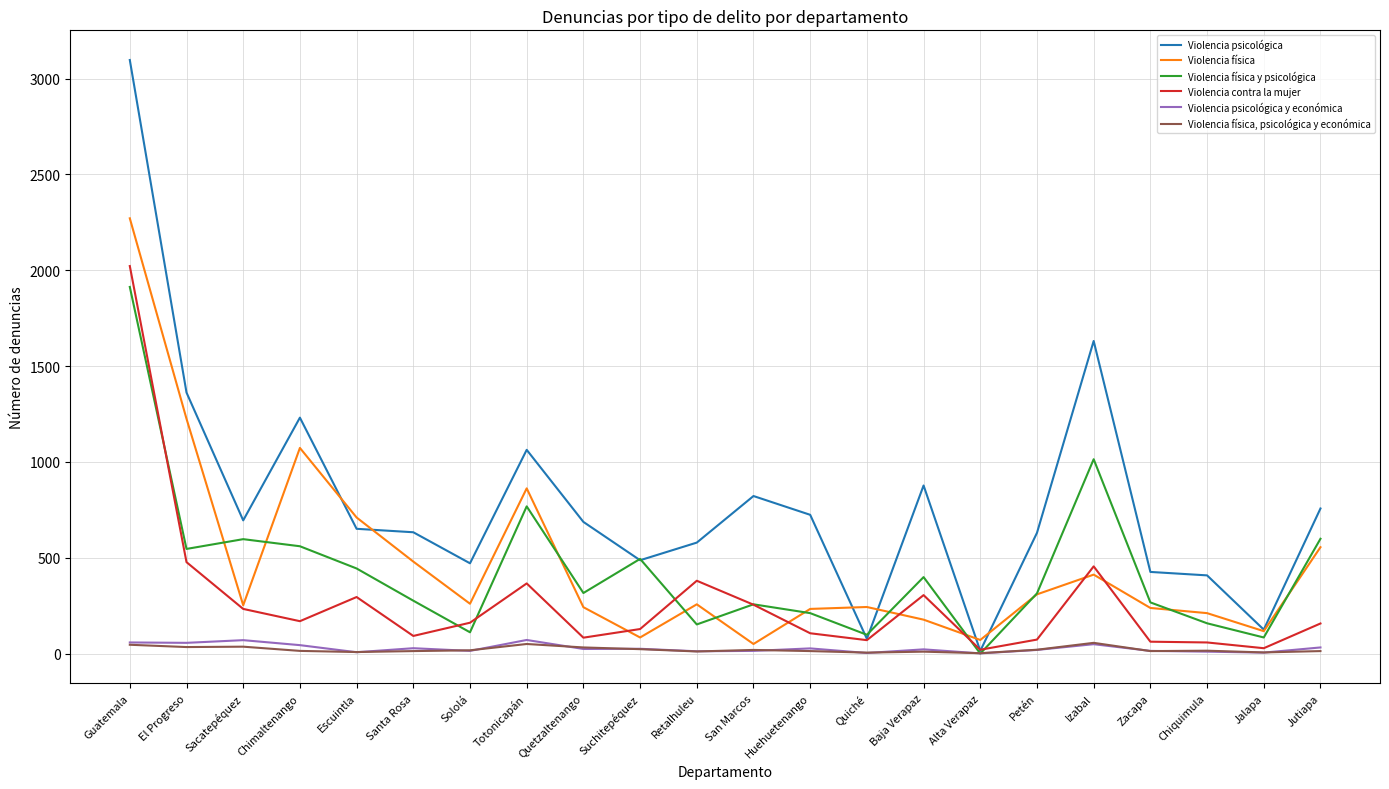

What is the maximum value shown in the chart?

3097